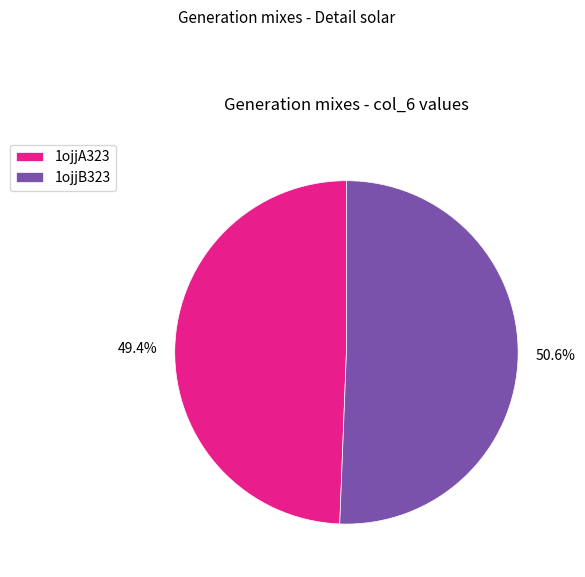

What percentage is NOT represented by 1ojjB323?

49.4%